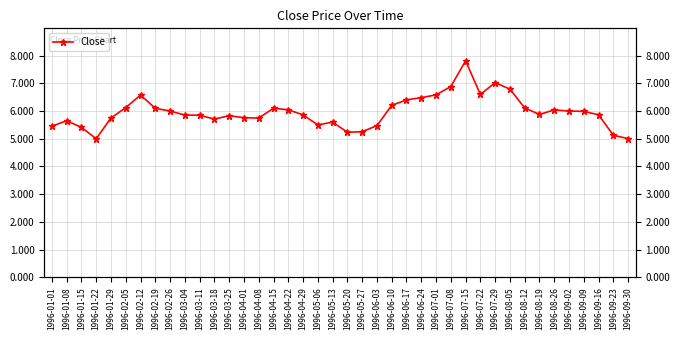

What is the label of the 22nd point from the left?

1996-05-27